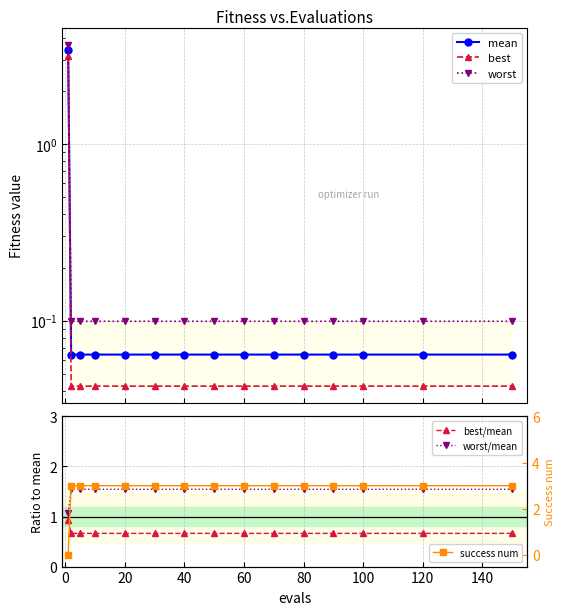

What is the maximum value for success num?

3